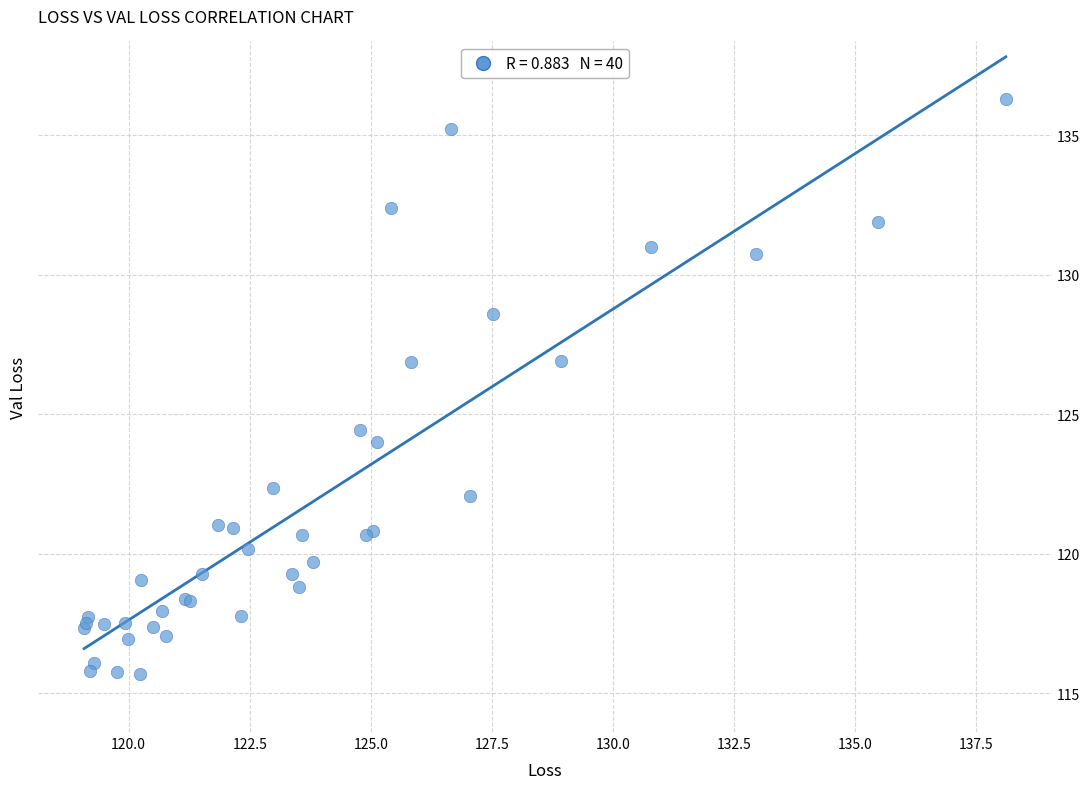

What Y value in the scatter plot is closest to 125?

124.4